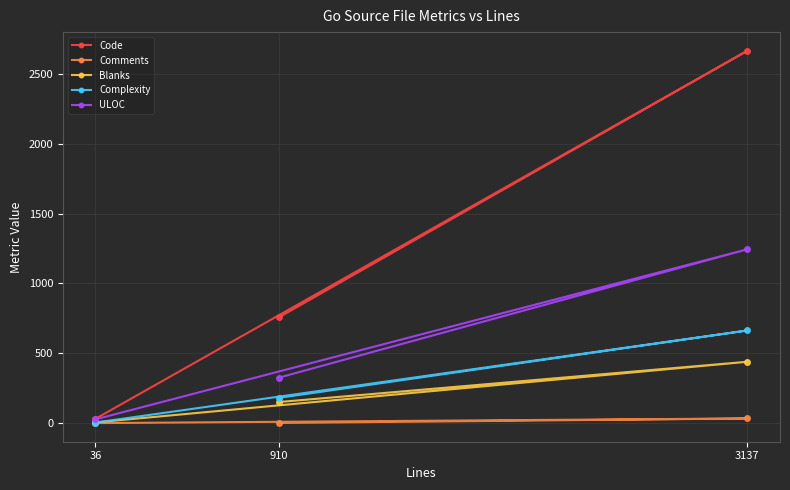

At which category does the chart reach its minimum across all series?

36